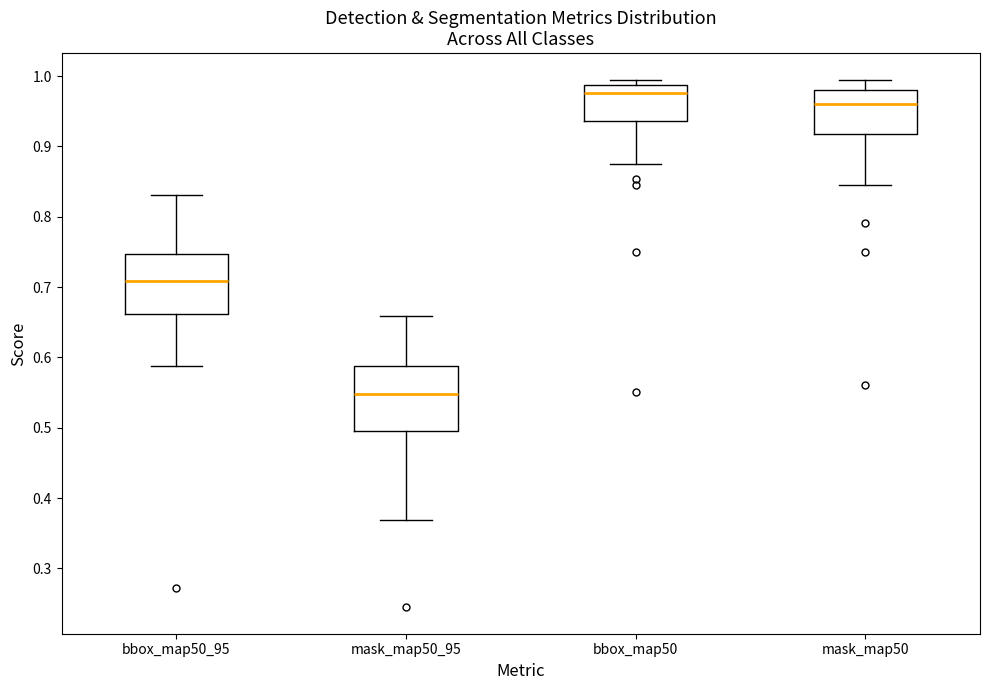

Reading left to right, read every box against the y-axis: the position of its median line, the range the box covers, and the ends of its whiskers. The values are not printed on the chart, so give them approximately, as read against the axis.

bbox_map50_95: median 0.71, box 0.66 to 0.75, whiskers 0.59 to 0.83
mask_map50_95: median 0.55, box 0.50 to 0.59, whiskers 0.37 to 0.66
bbox_map50: median 0.98, box 0.94 to 0.99, whiskers 0.88 to 1.00
mask_map50: median 0.96, box 0.92 to 0.98, whiskers 0.85 to 1.00